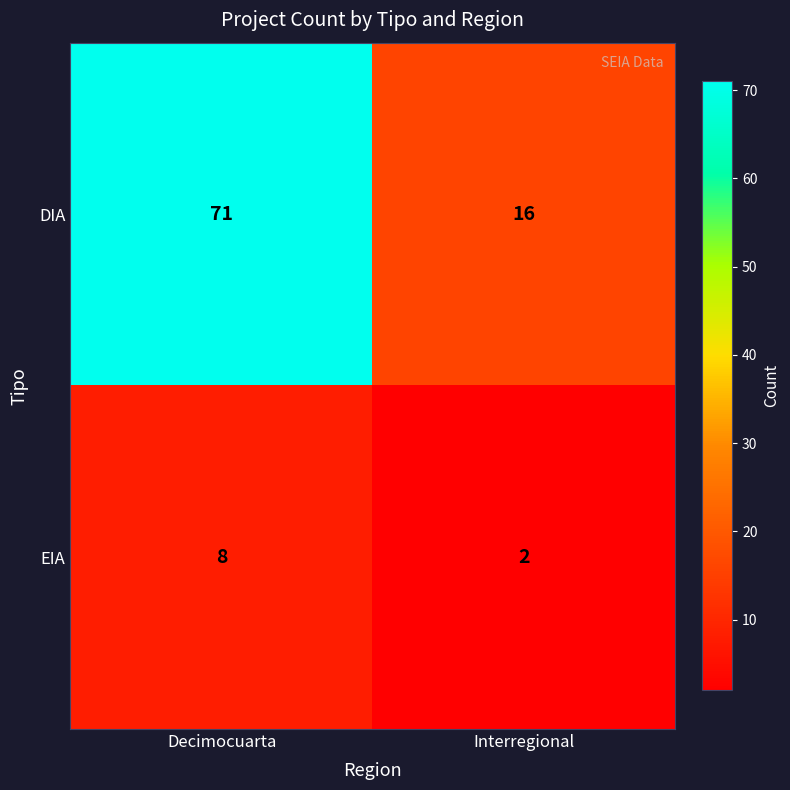

Reading left to right, what are all the values shown in this chart?

DIA: Decimocuarta=71	Interregional=16
EIA: Decimocuarta=8	Interregional=2